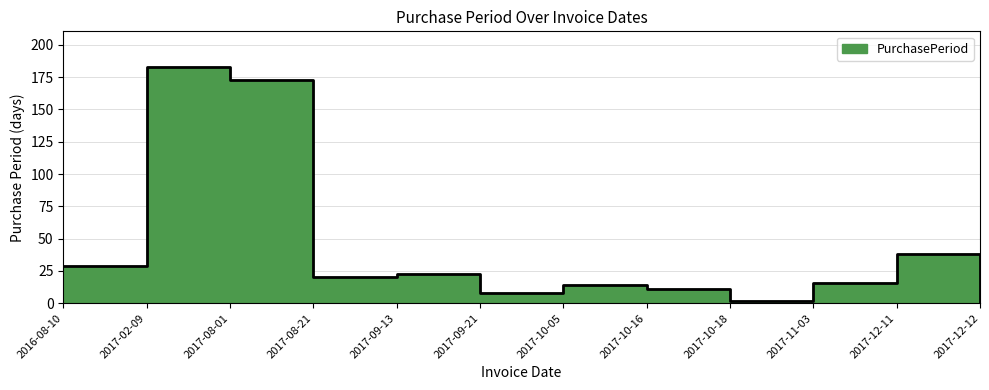

What is the ratio of the value at 2017-12-11 to the value at 2017-02-09?

0.2